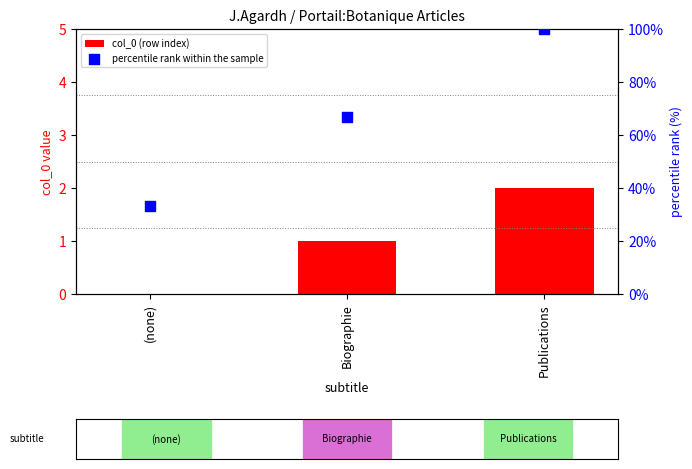

Which series has the largest total across all categories?

percentile rank within the sample